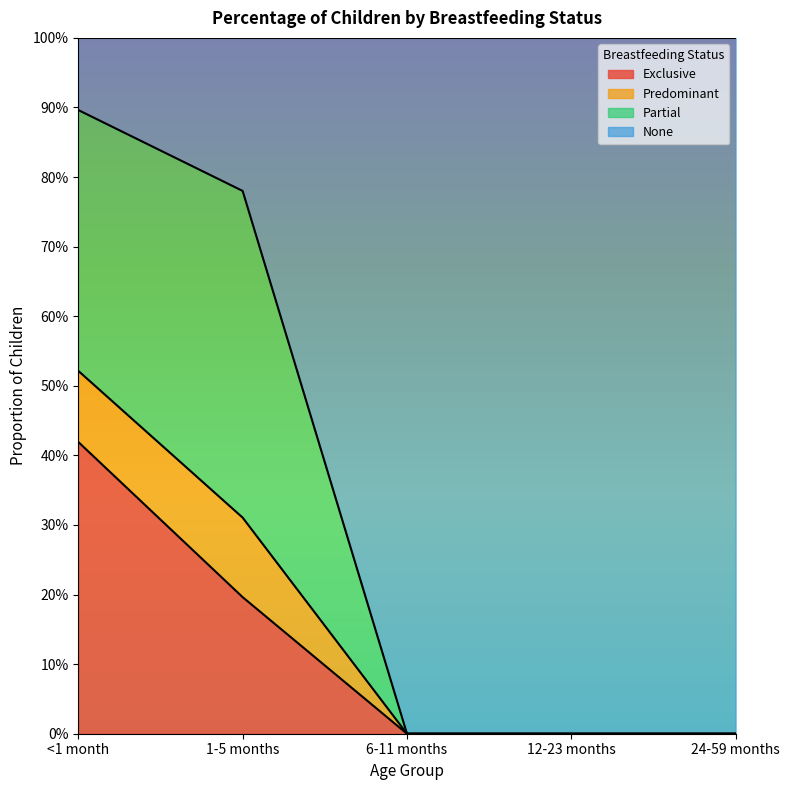

How many data points in Exclusive are above 0?

2